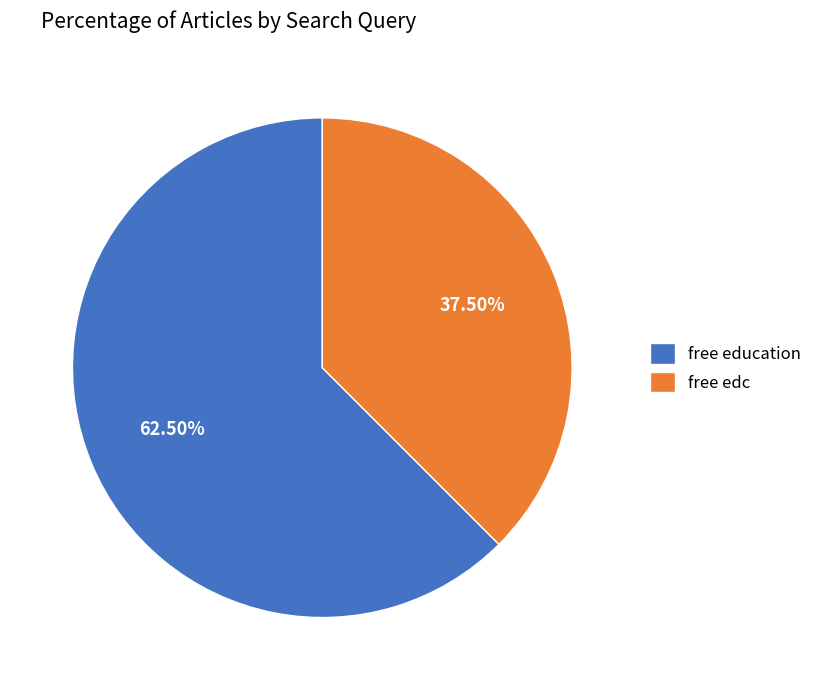

Which category has the smallest portion of the pie?

free edc